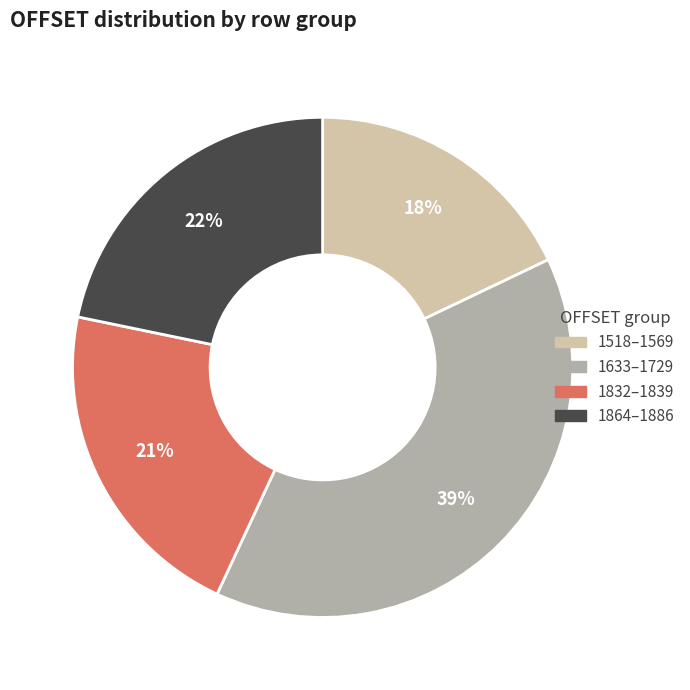

To the nearest percent, what is the average slice percentage?

25%